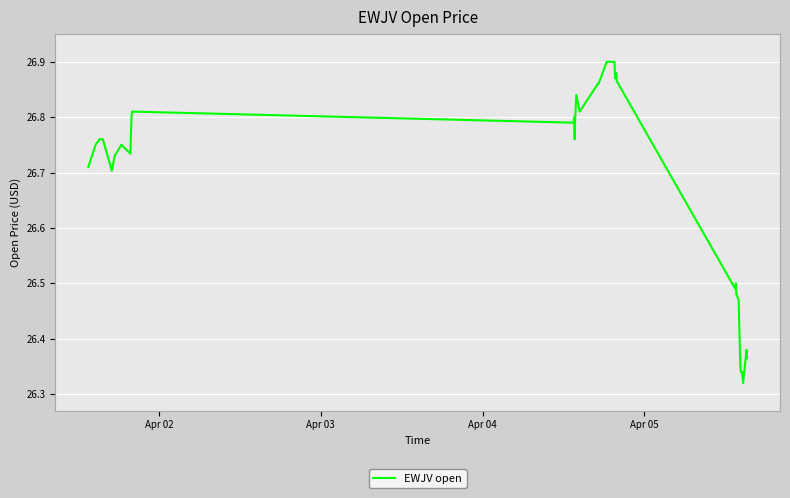

What is the difference between the maximum and minimum values?

0.6